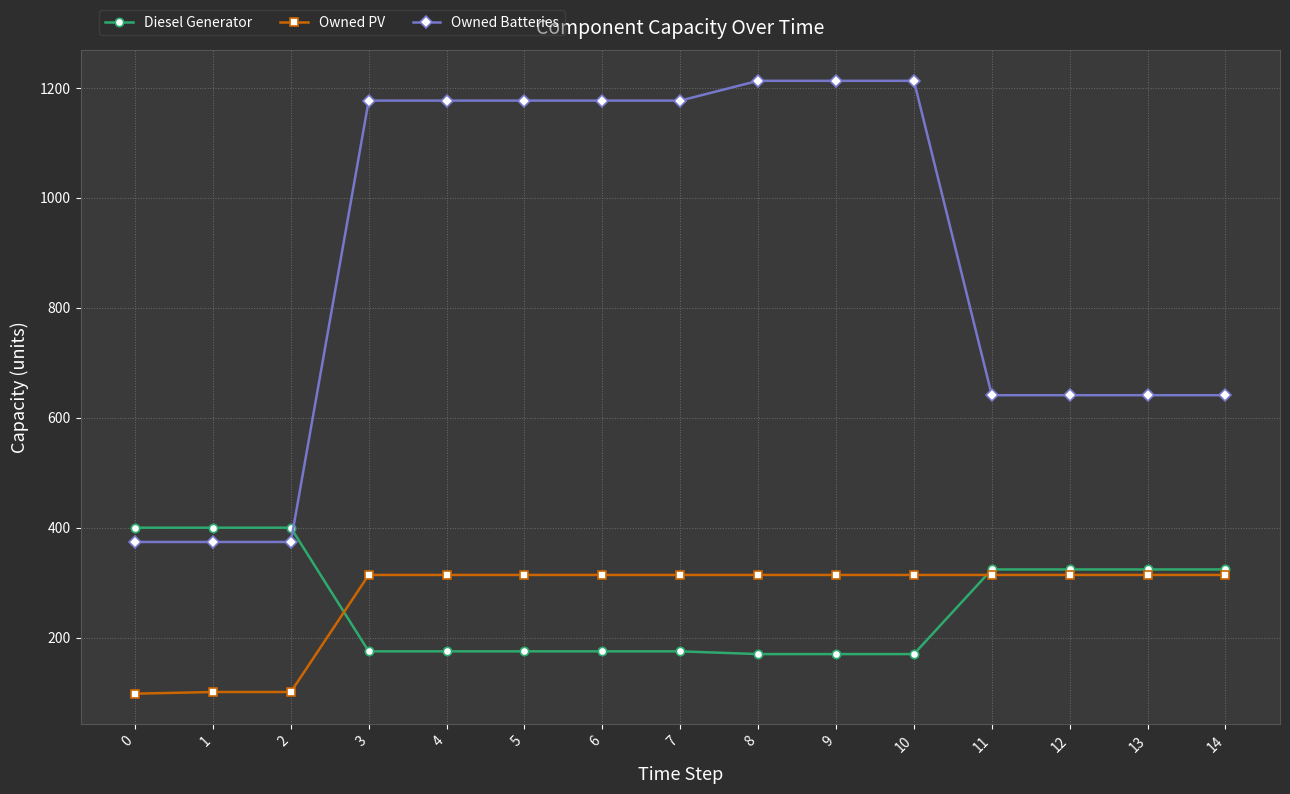

Which series has the largest range (max minus min)?

Owned Batteries